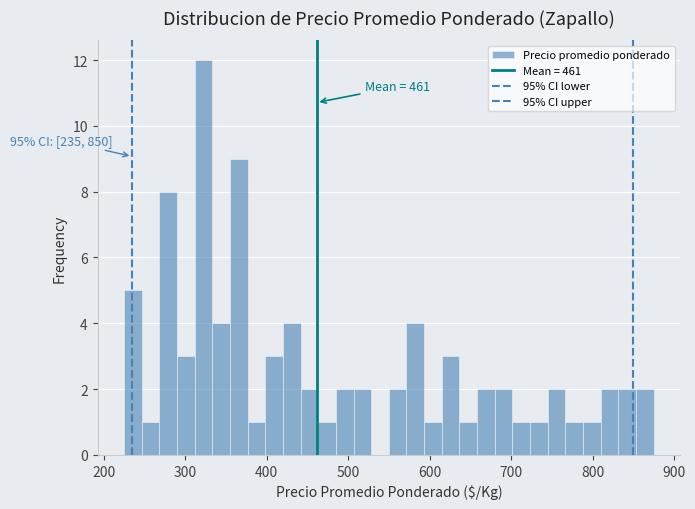

Around what value on the x-axis is the tallest bar? Give the approximate position of its centre, as read against the axis.

320